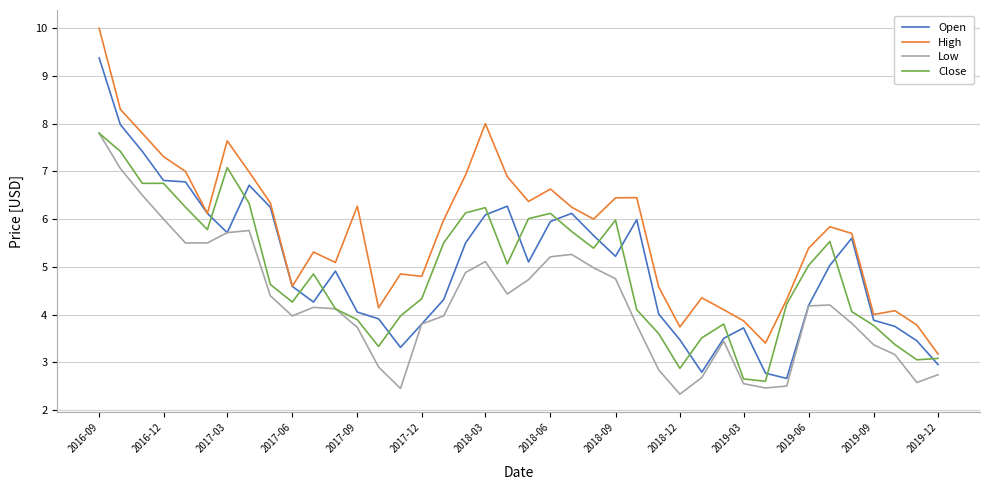

Which series has the largest total across all categories?

High